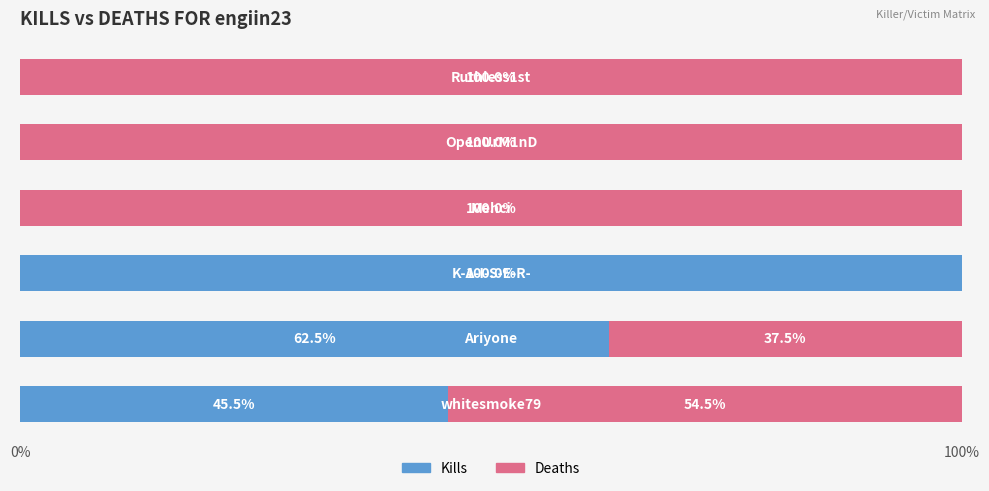

What is the sum of all Kills values?

208.0